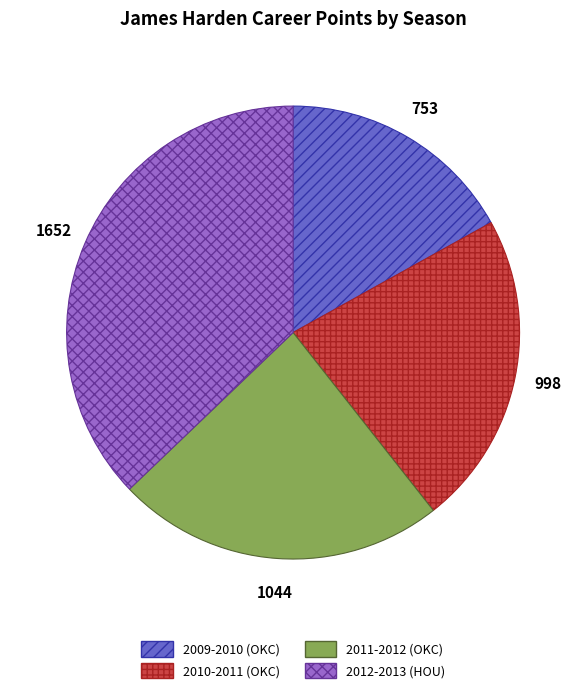

Does 2009-2010 (OKC) account for over 50% of the chart?

No